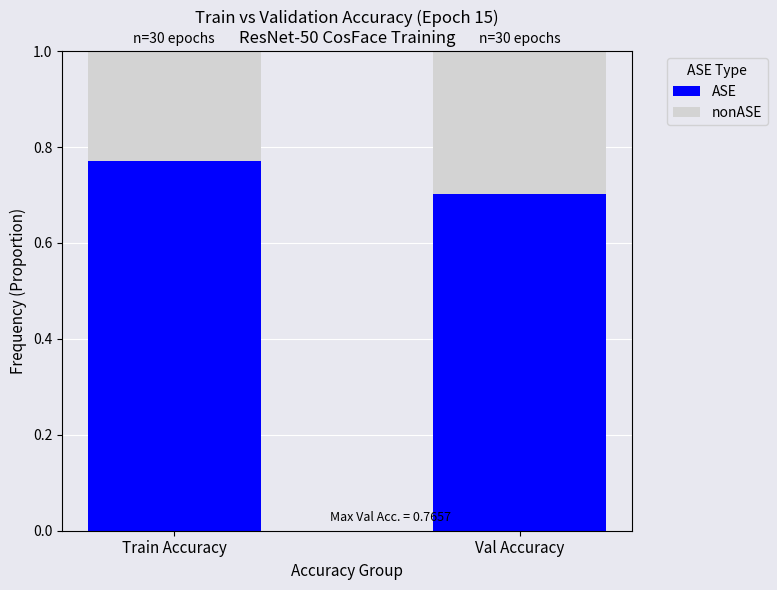

Is it true that ASE equals 0.2 at Val Accuracy?

False